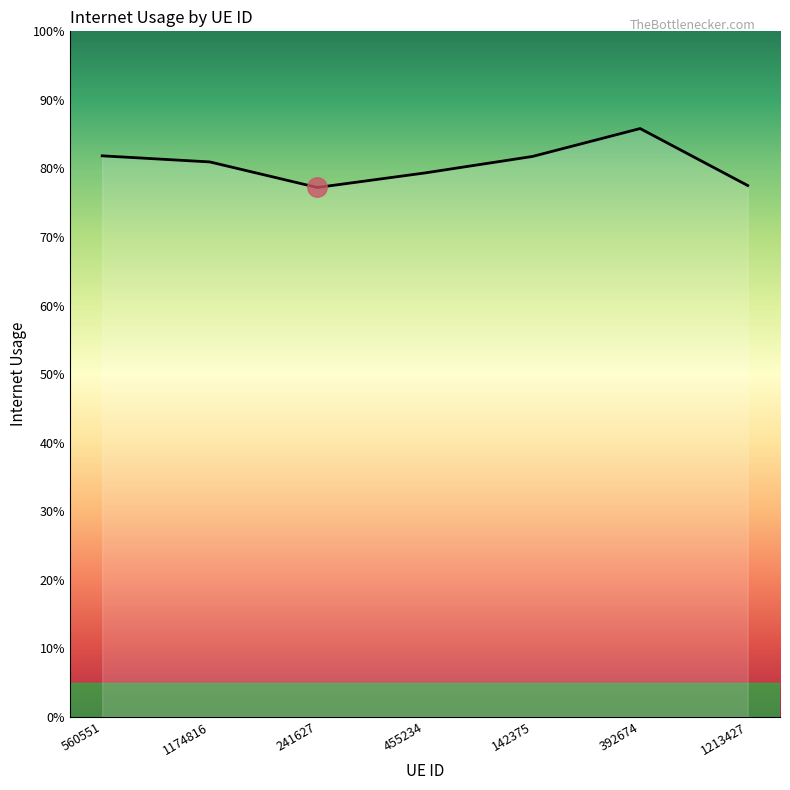

What is the label of the 2nd point from the left?

1174816